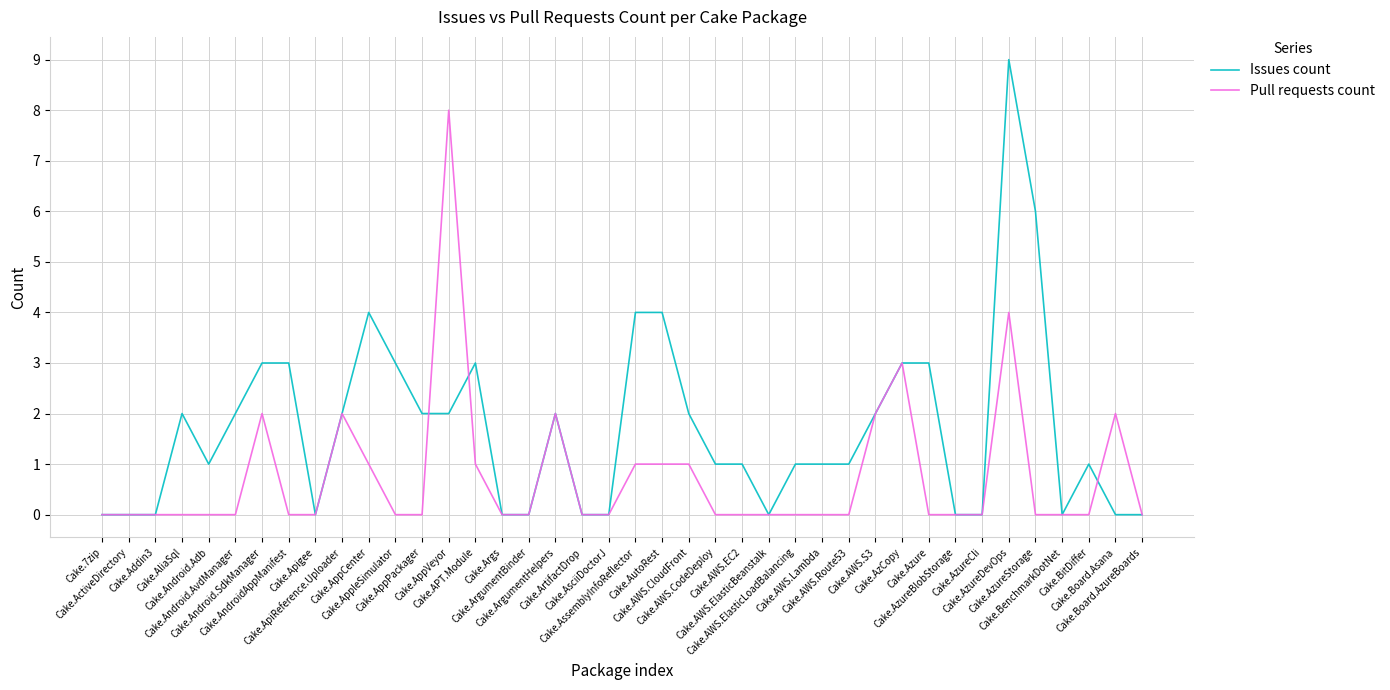

What is the maximum value shown in the chart?

9